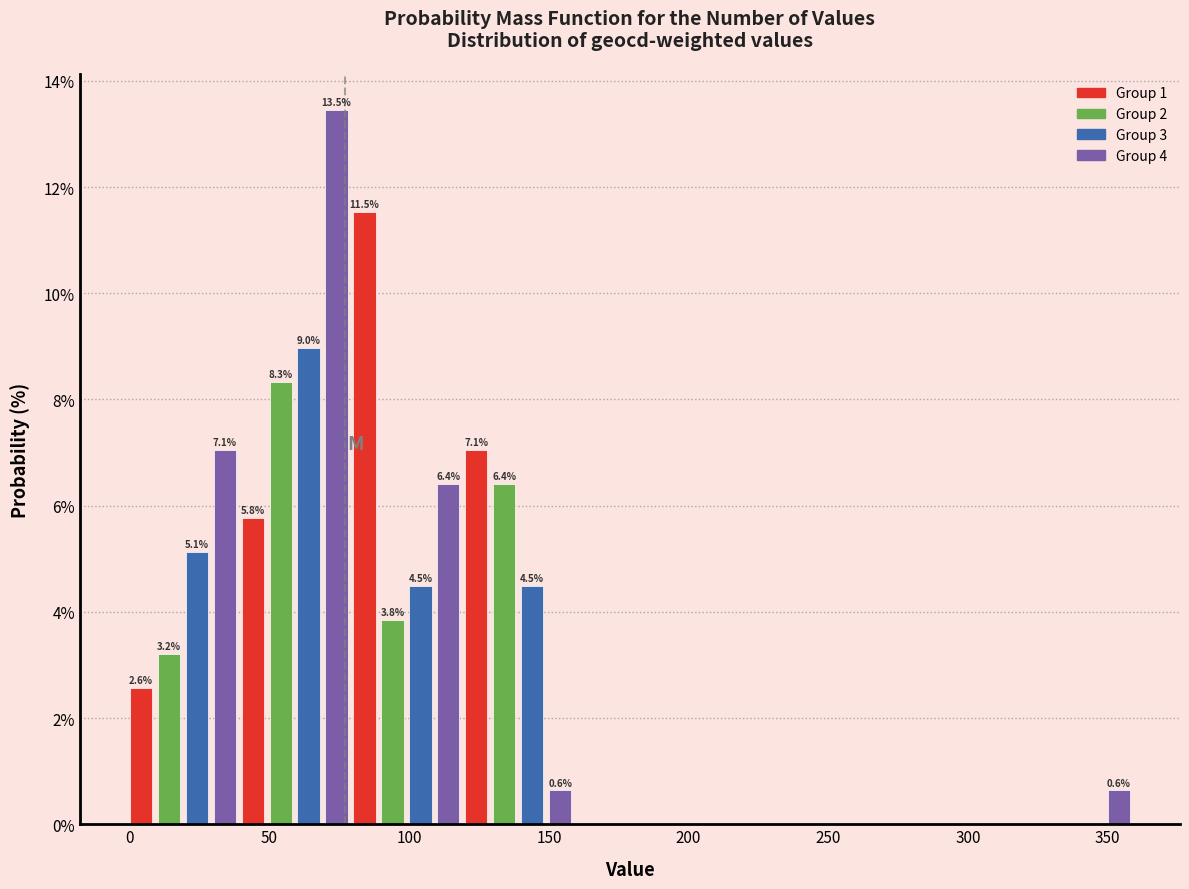

Around what value on the x-axis is the tallest bar? Give the approximate position of its centre, as read against the axis.

75